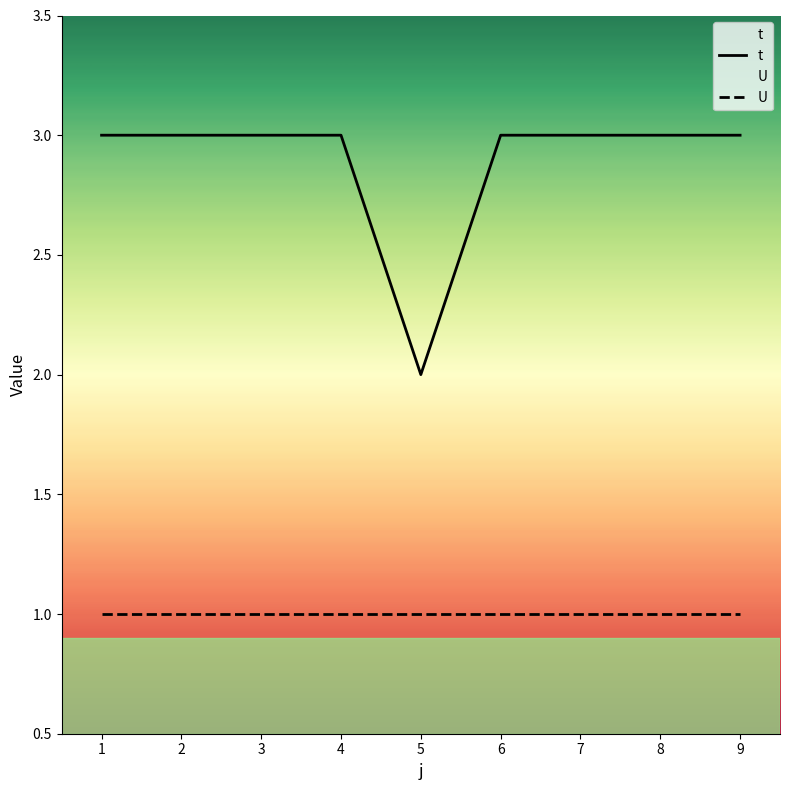

True or false: t and U cross at least once.

False